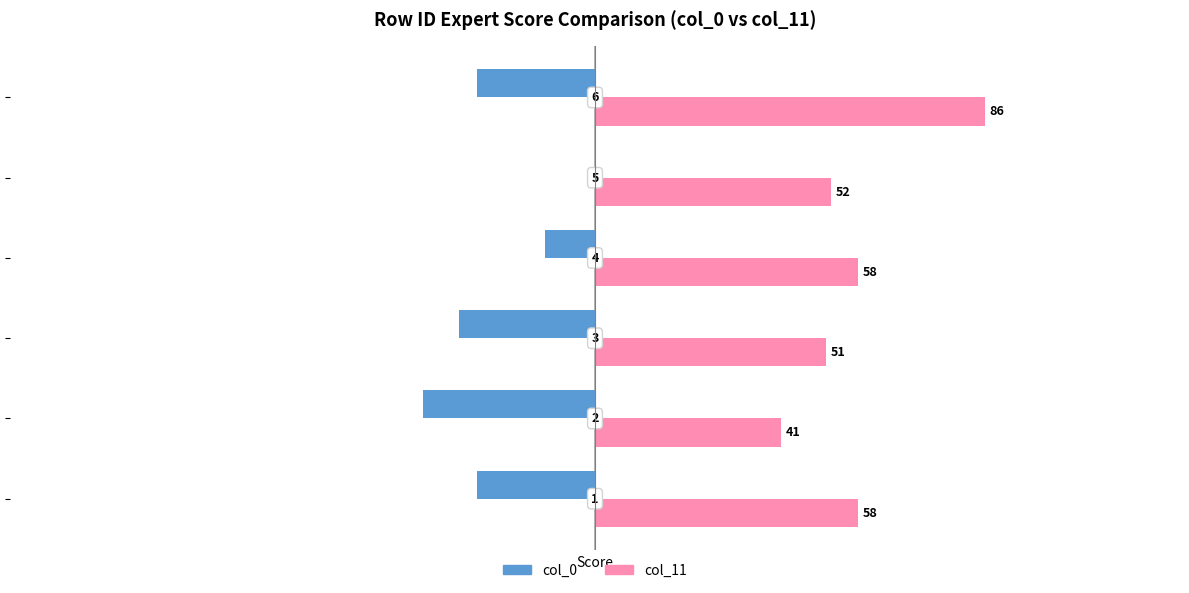

What are all the series names shown in the legend?

col_0, col_11